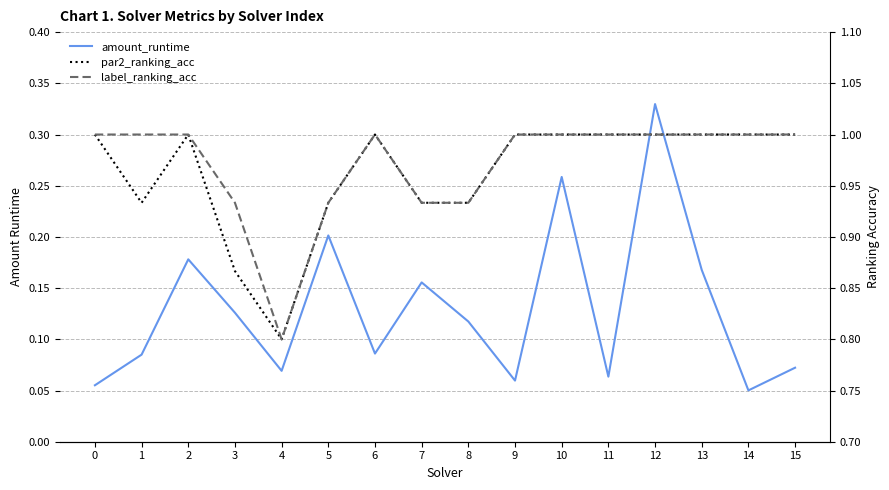

What is the value of the amount_runtime point at the 5th from the left?

0.1